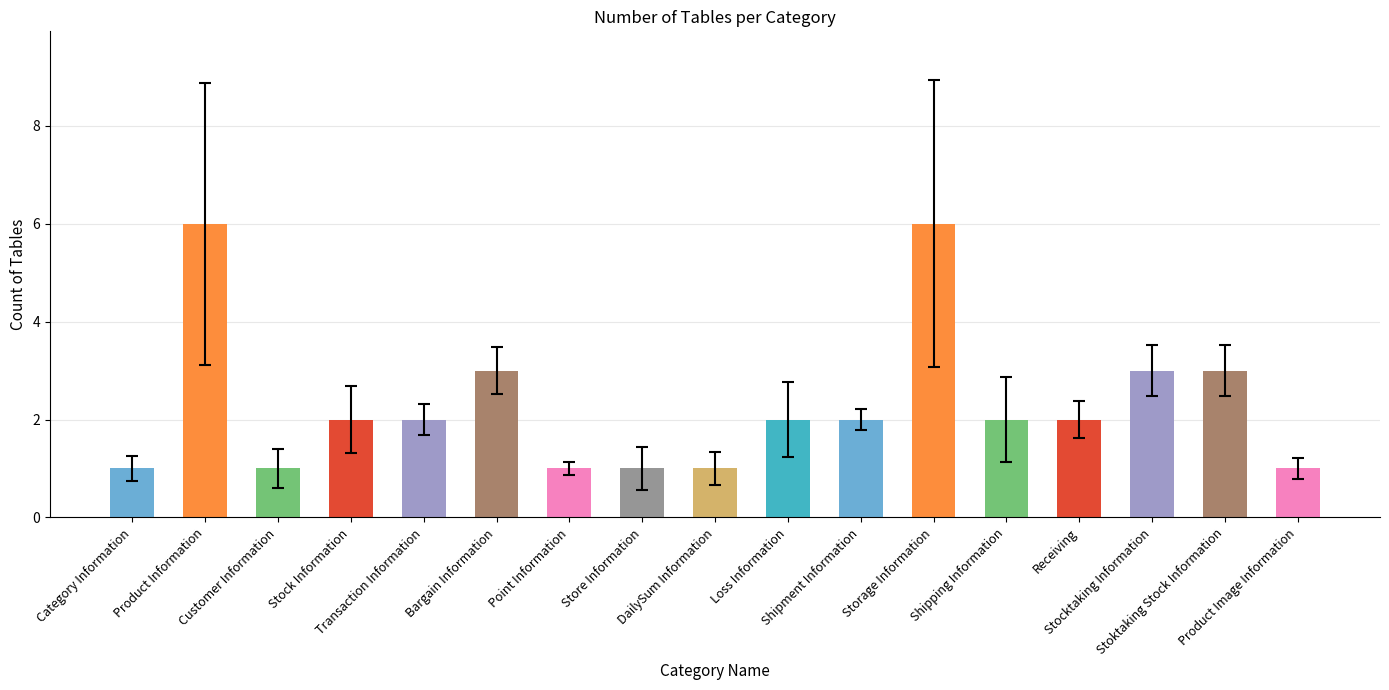

What is the maximum value shown in the chart?

6